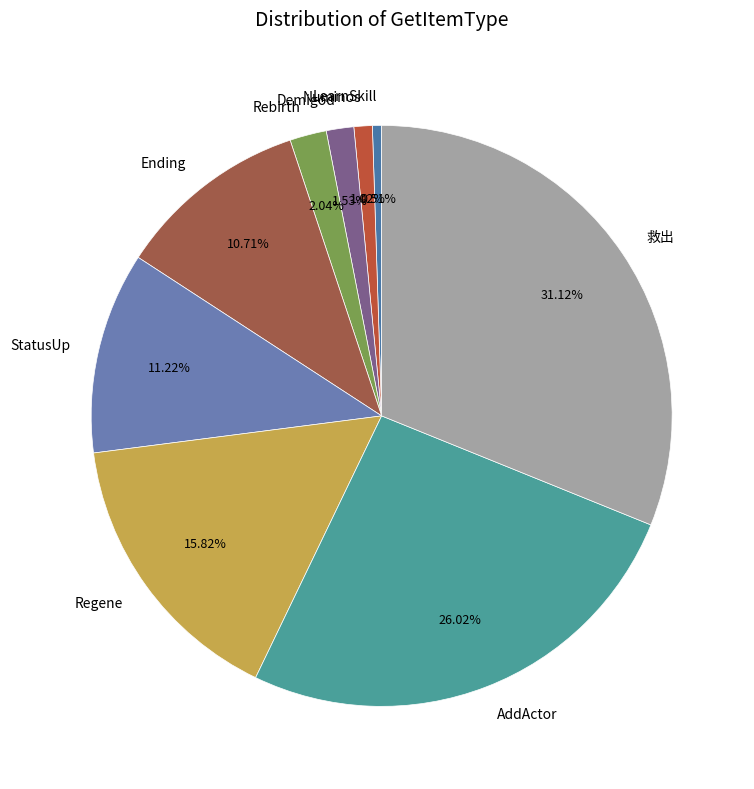

How many segments does this pie chart have?

9